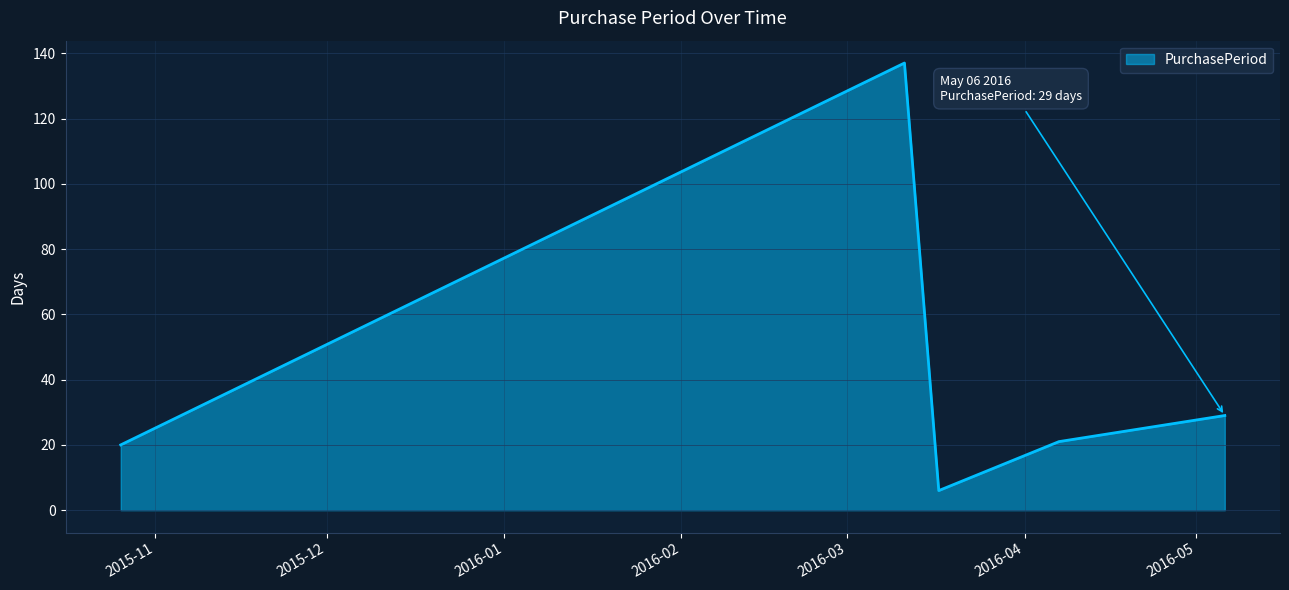

What is the minimum value shown in the chart?

6